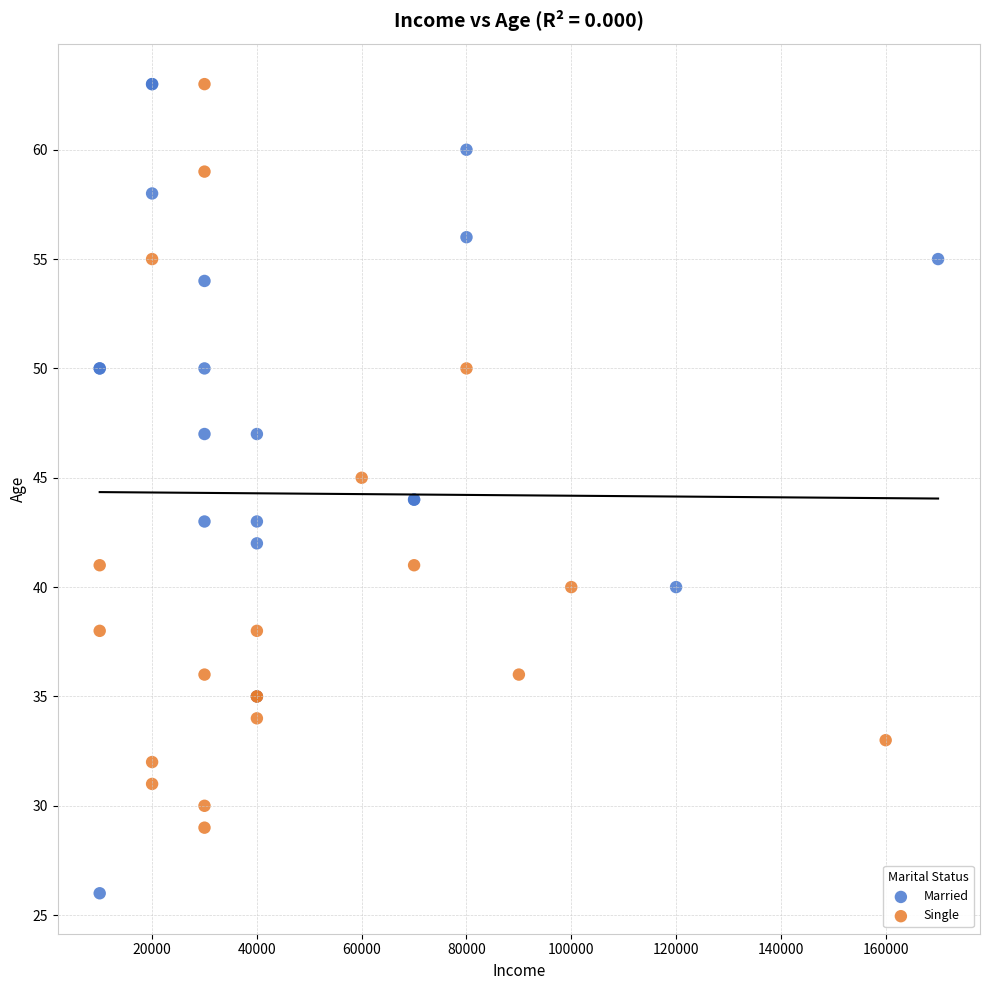

Which series has the largest Y range (max minus min)?

Married